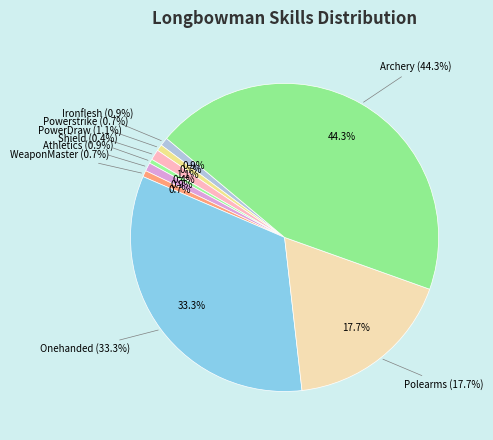

Does any single category account for the majority?

No